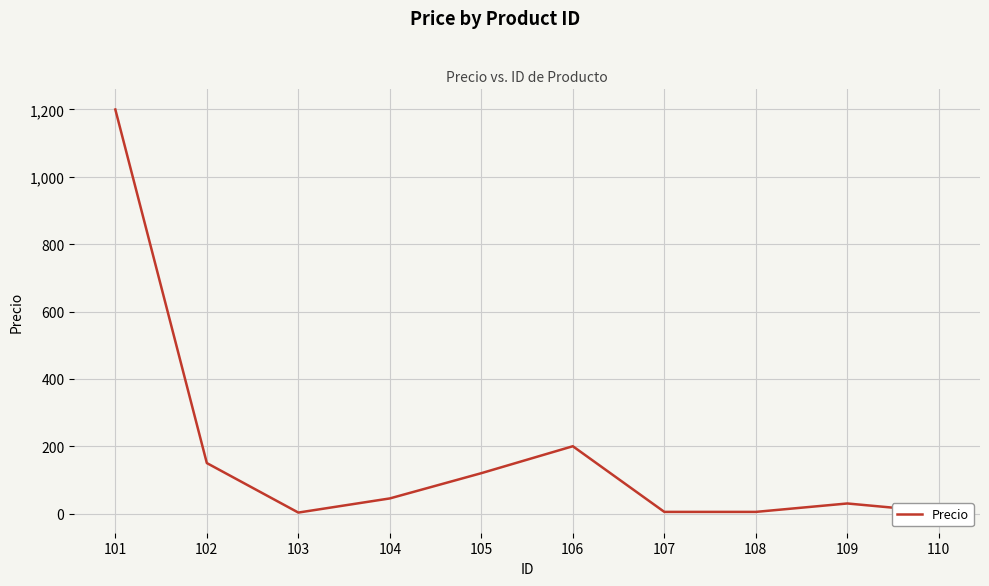

What is the sum of all values?

1763